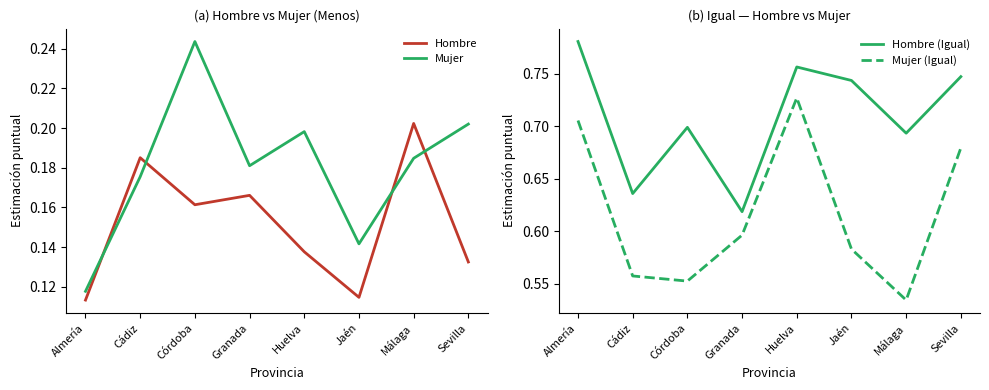

List the labels in order of Hombre (Igual) value, largest first.

Almería, Huelva, Sevilla, Jaén, Córdoba, Málaga, Cádiz, Granada